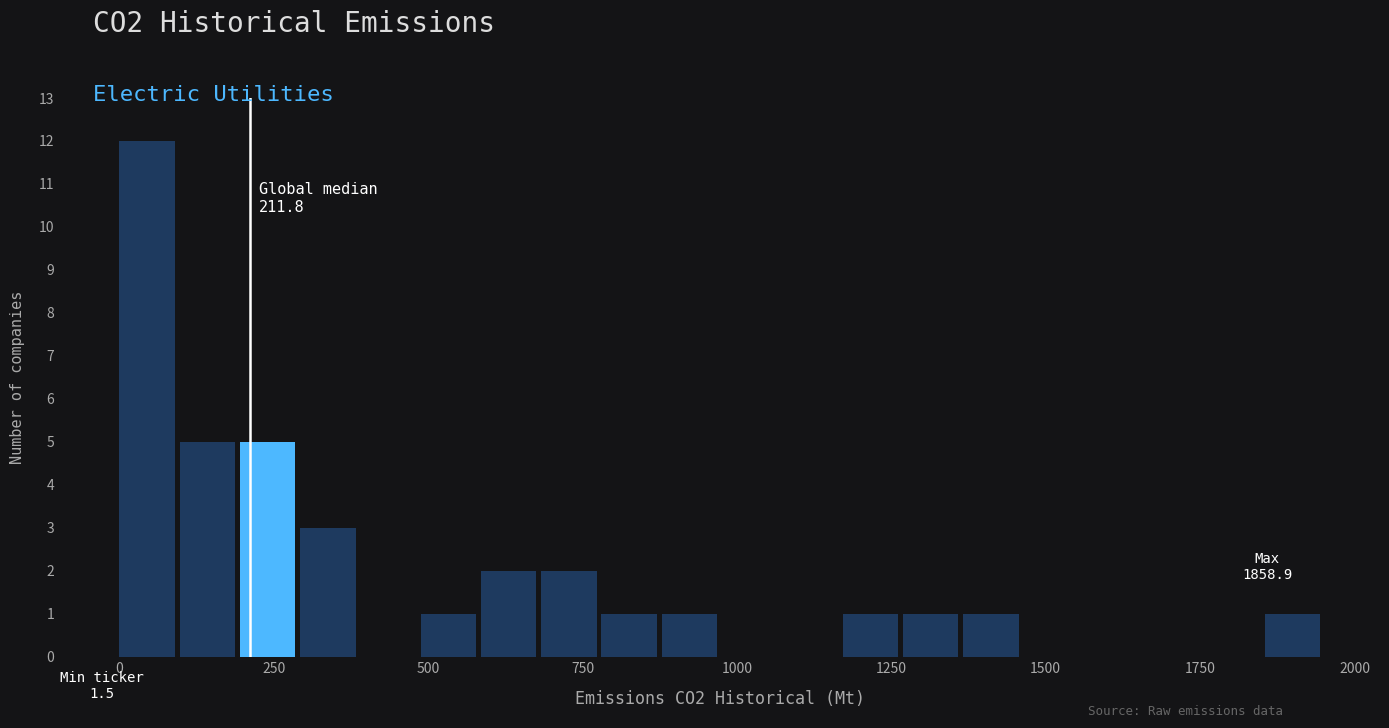

Read against the x-axis, roughly where is the centre of the tallest bar?

50